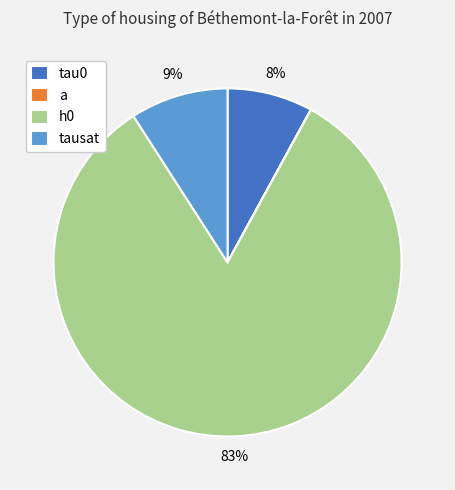

To the nearest percent, what is the average slice percentage?

25%